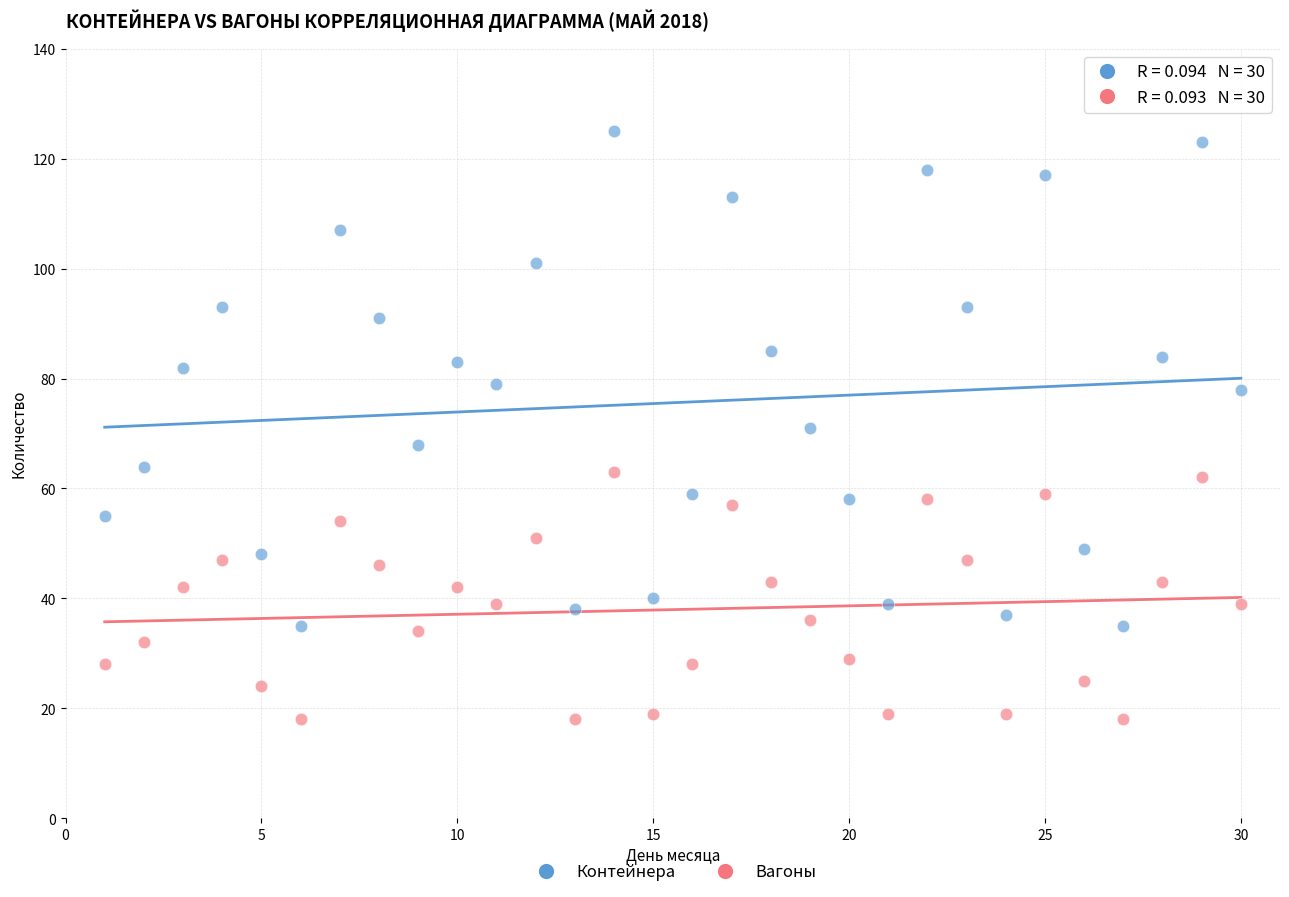

Which series reaches the maximum Y coordinate?

Контейнера